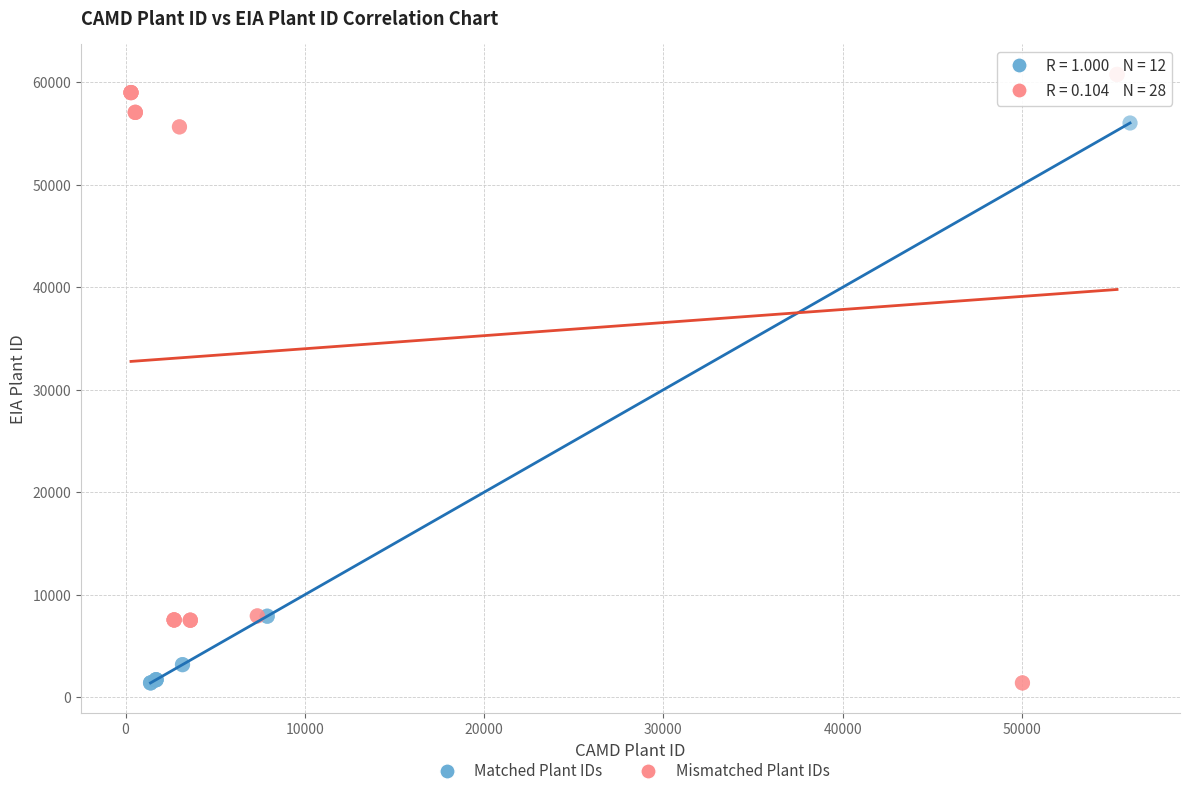

Which series has the largest Y range (max minus min)?

Mismatched Plant IDs